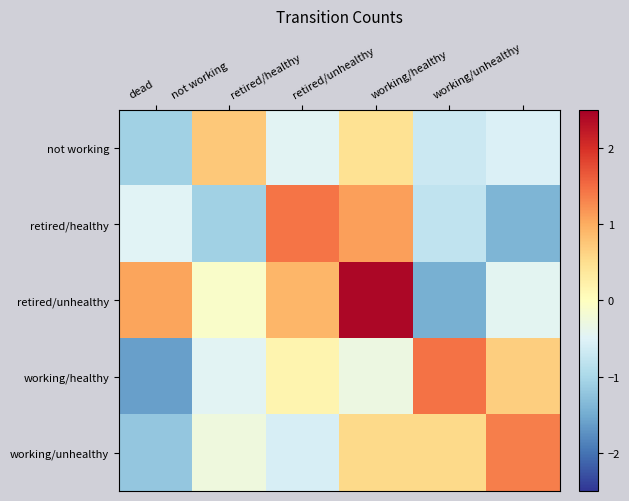

How many data points does each series have?

6